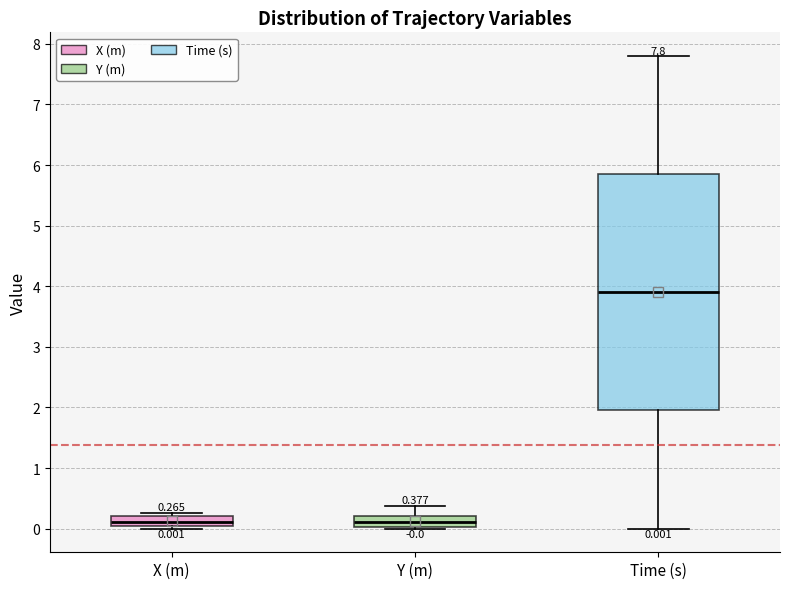

Which box is the tallest, from its lower edge to its upper edge?

Time (s)